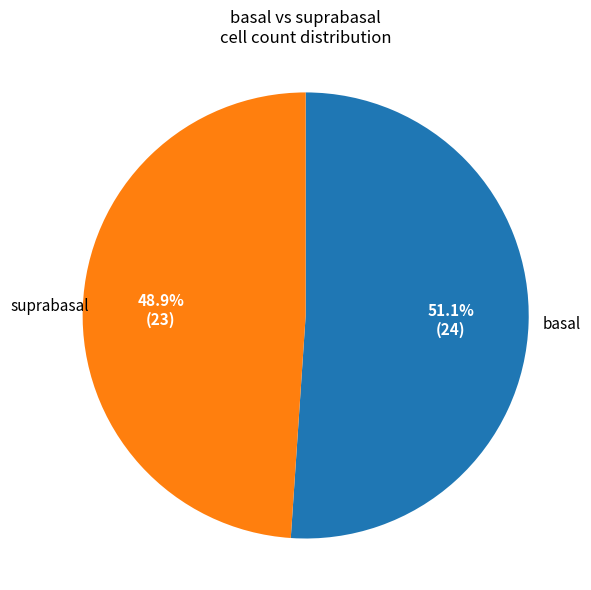

Is there a majority slice in this chart?

Yes